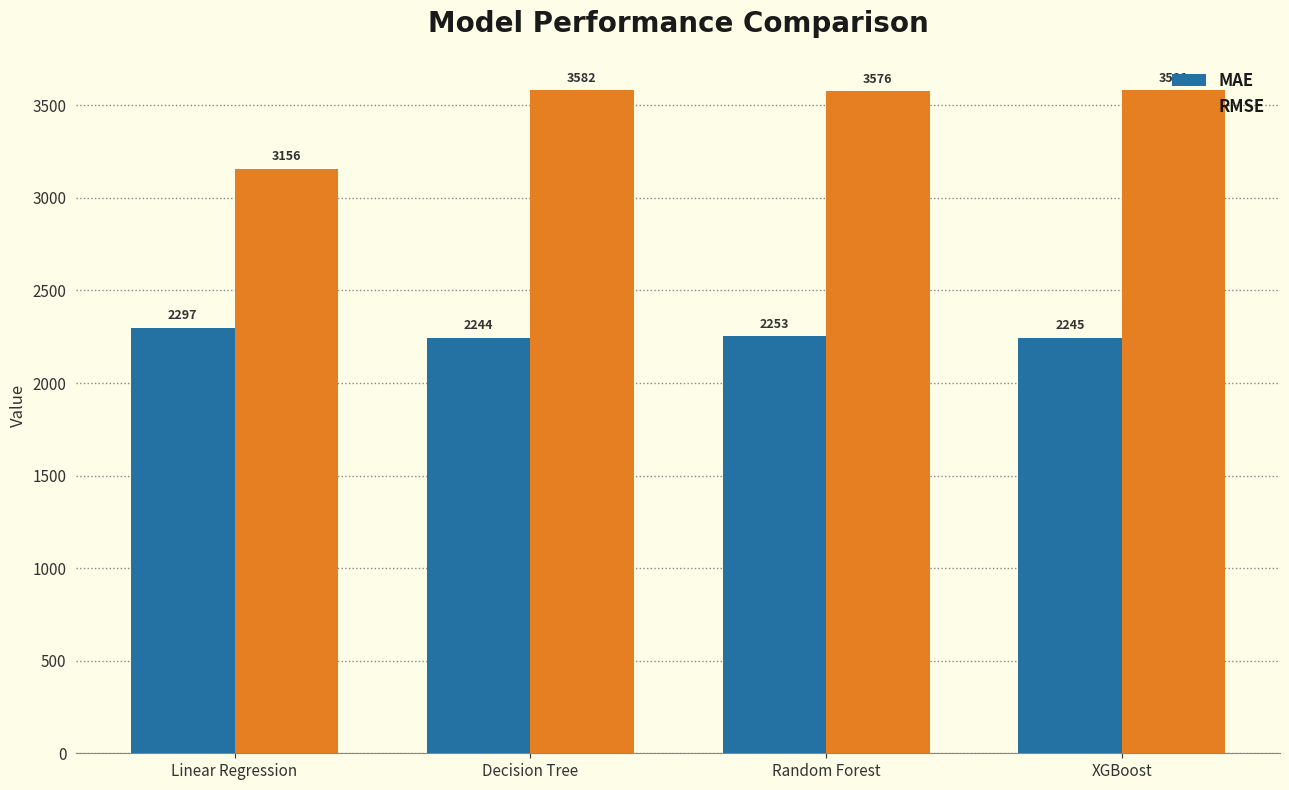

Between Linear Regression and Random Forest, which series saw the biggest shift?

RMSE